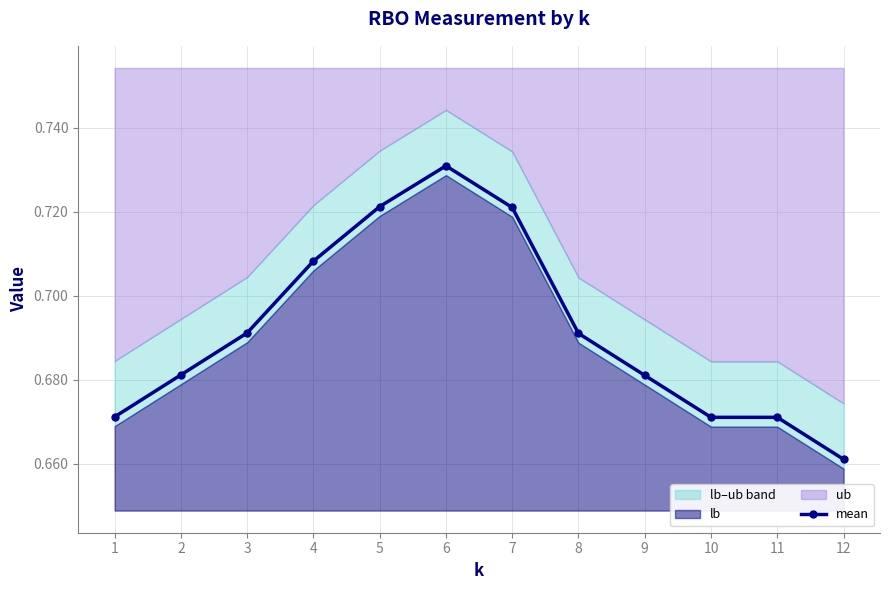

Where is the first local maximum?

6